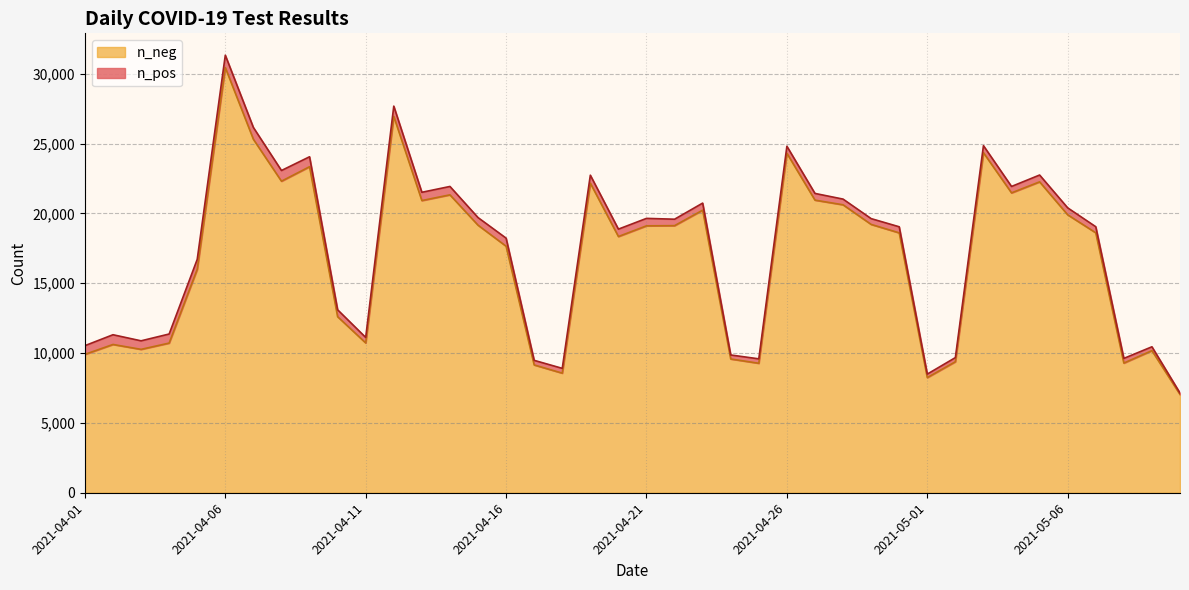

What is the value of the n_pos point at the 25th from the left?

579